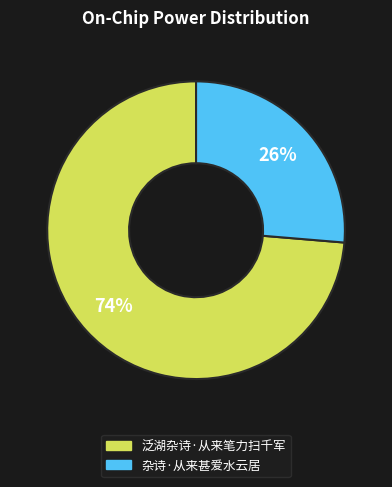

Is it true that 杂诗·从来甚爱水云居 is 12% of the pie?

False